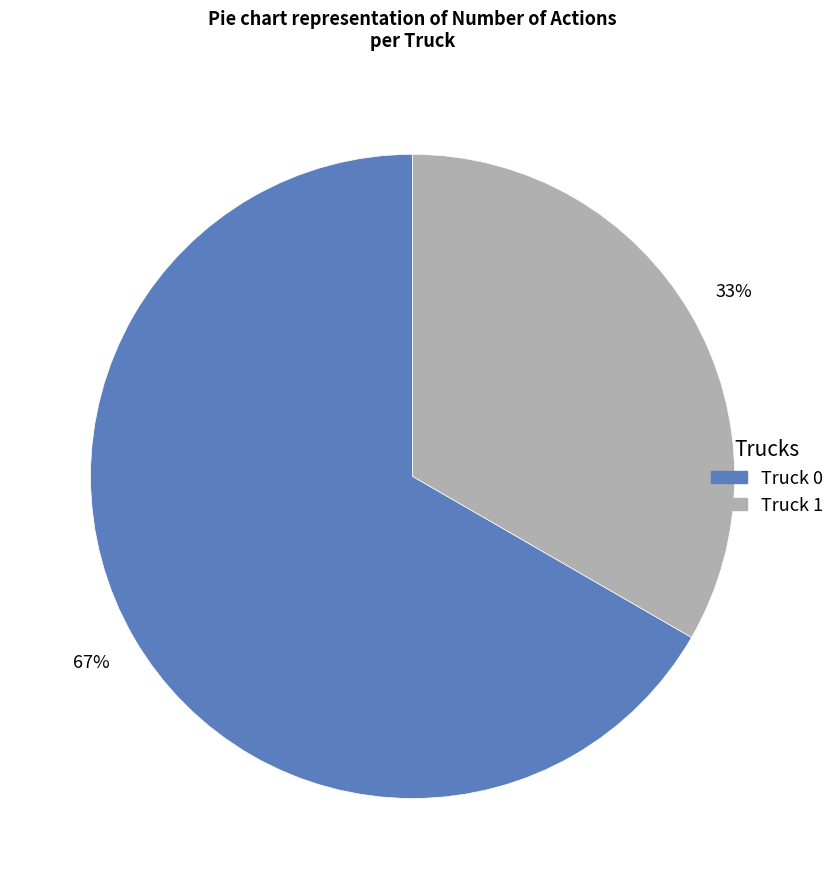

What is the ratio of the value at Truck 1 to the value at Truck 0?

0.5